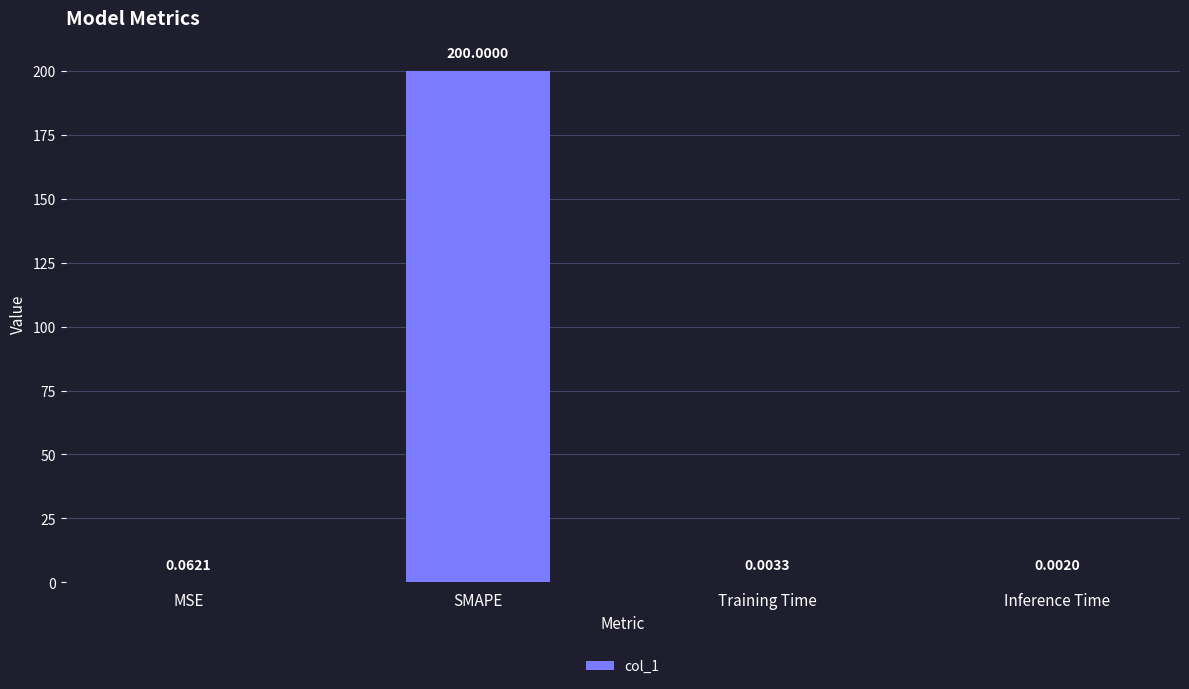

Are the bars horizontal?

No